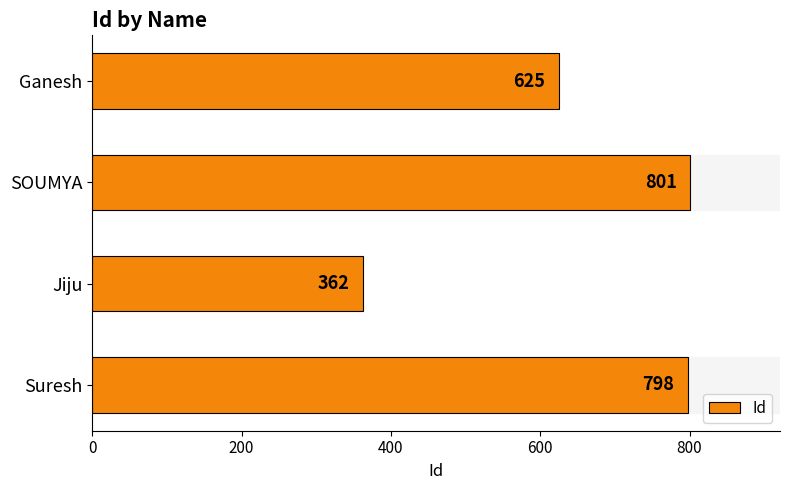

Where is the data nearest to the value 581?

Ganesh